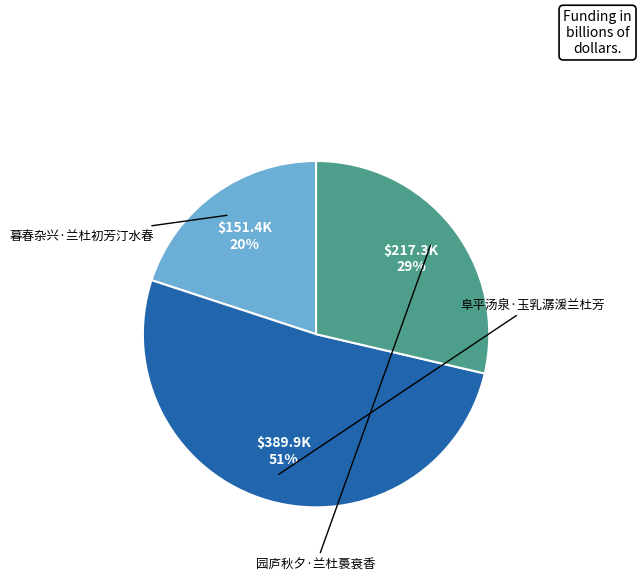

True or false: 园庐秋夕·兰杜裛衰香 accounts for 29% of the total.

True